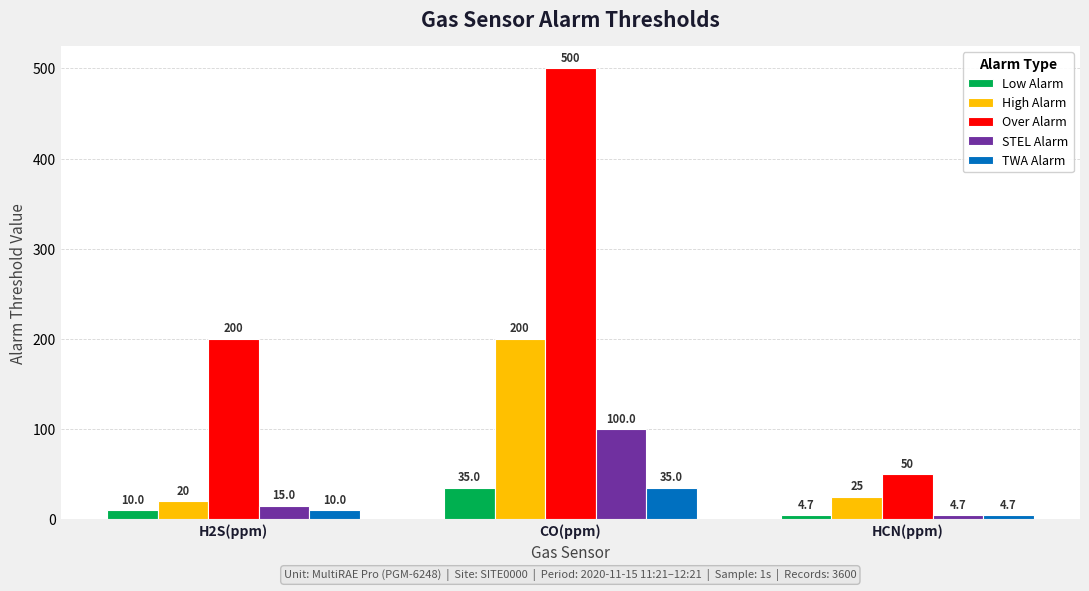

At how many categories does at least one series exceed 478?

1